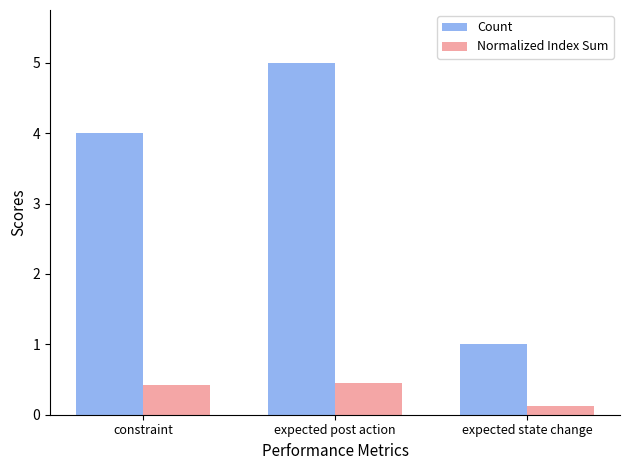

What is the sum of all Count values?

10.0